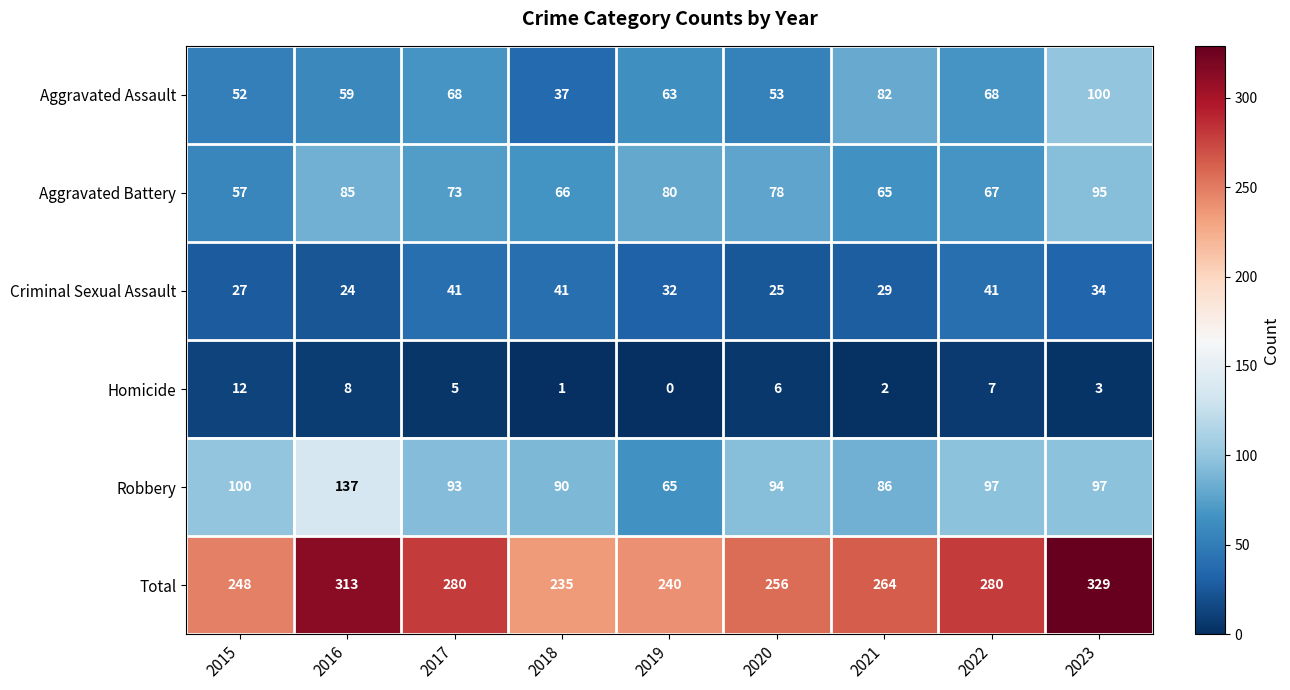

What is the difference between the Robbery values at 2020 and 2019?

29